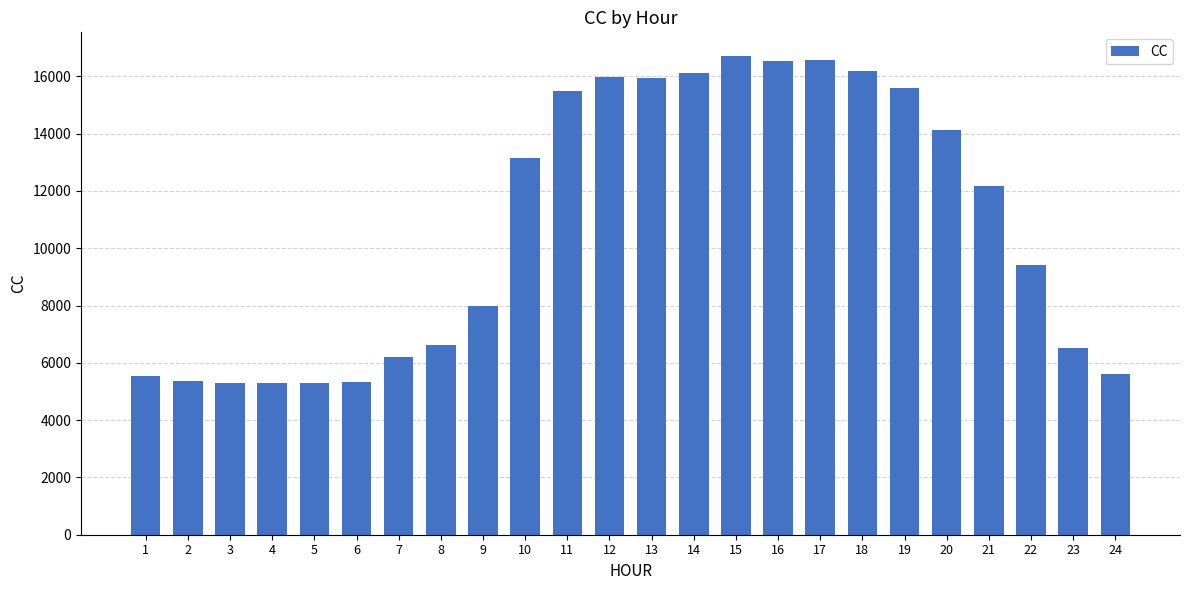

Is it true that the value at 4 is 5300.0?

True